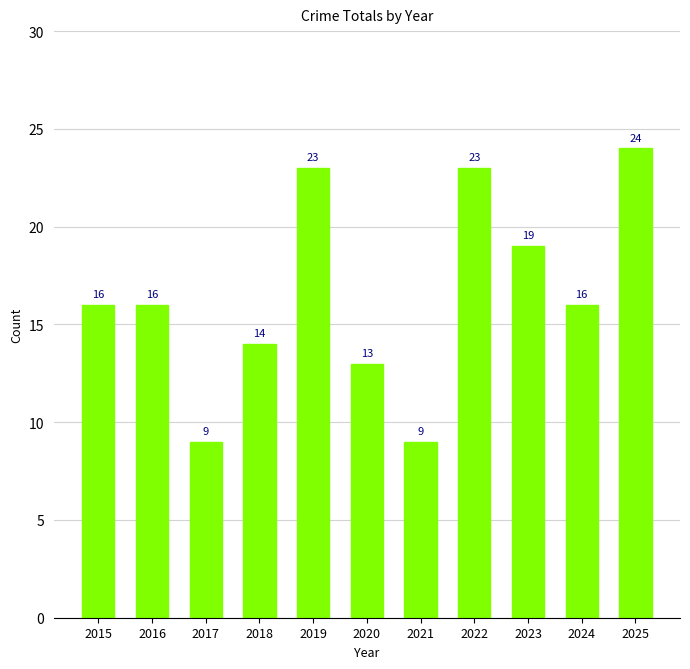

What is the value of the 8th bar from the left?

23